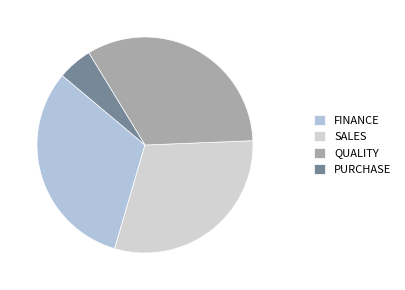

Count the number of slices in the pie.

4